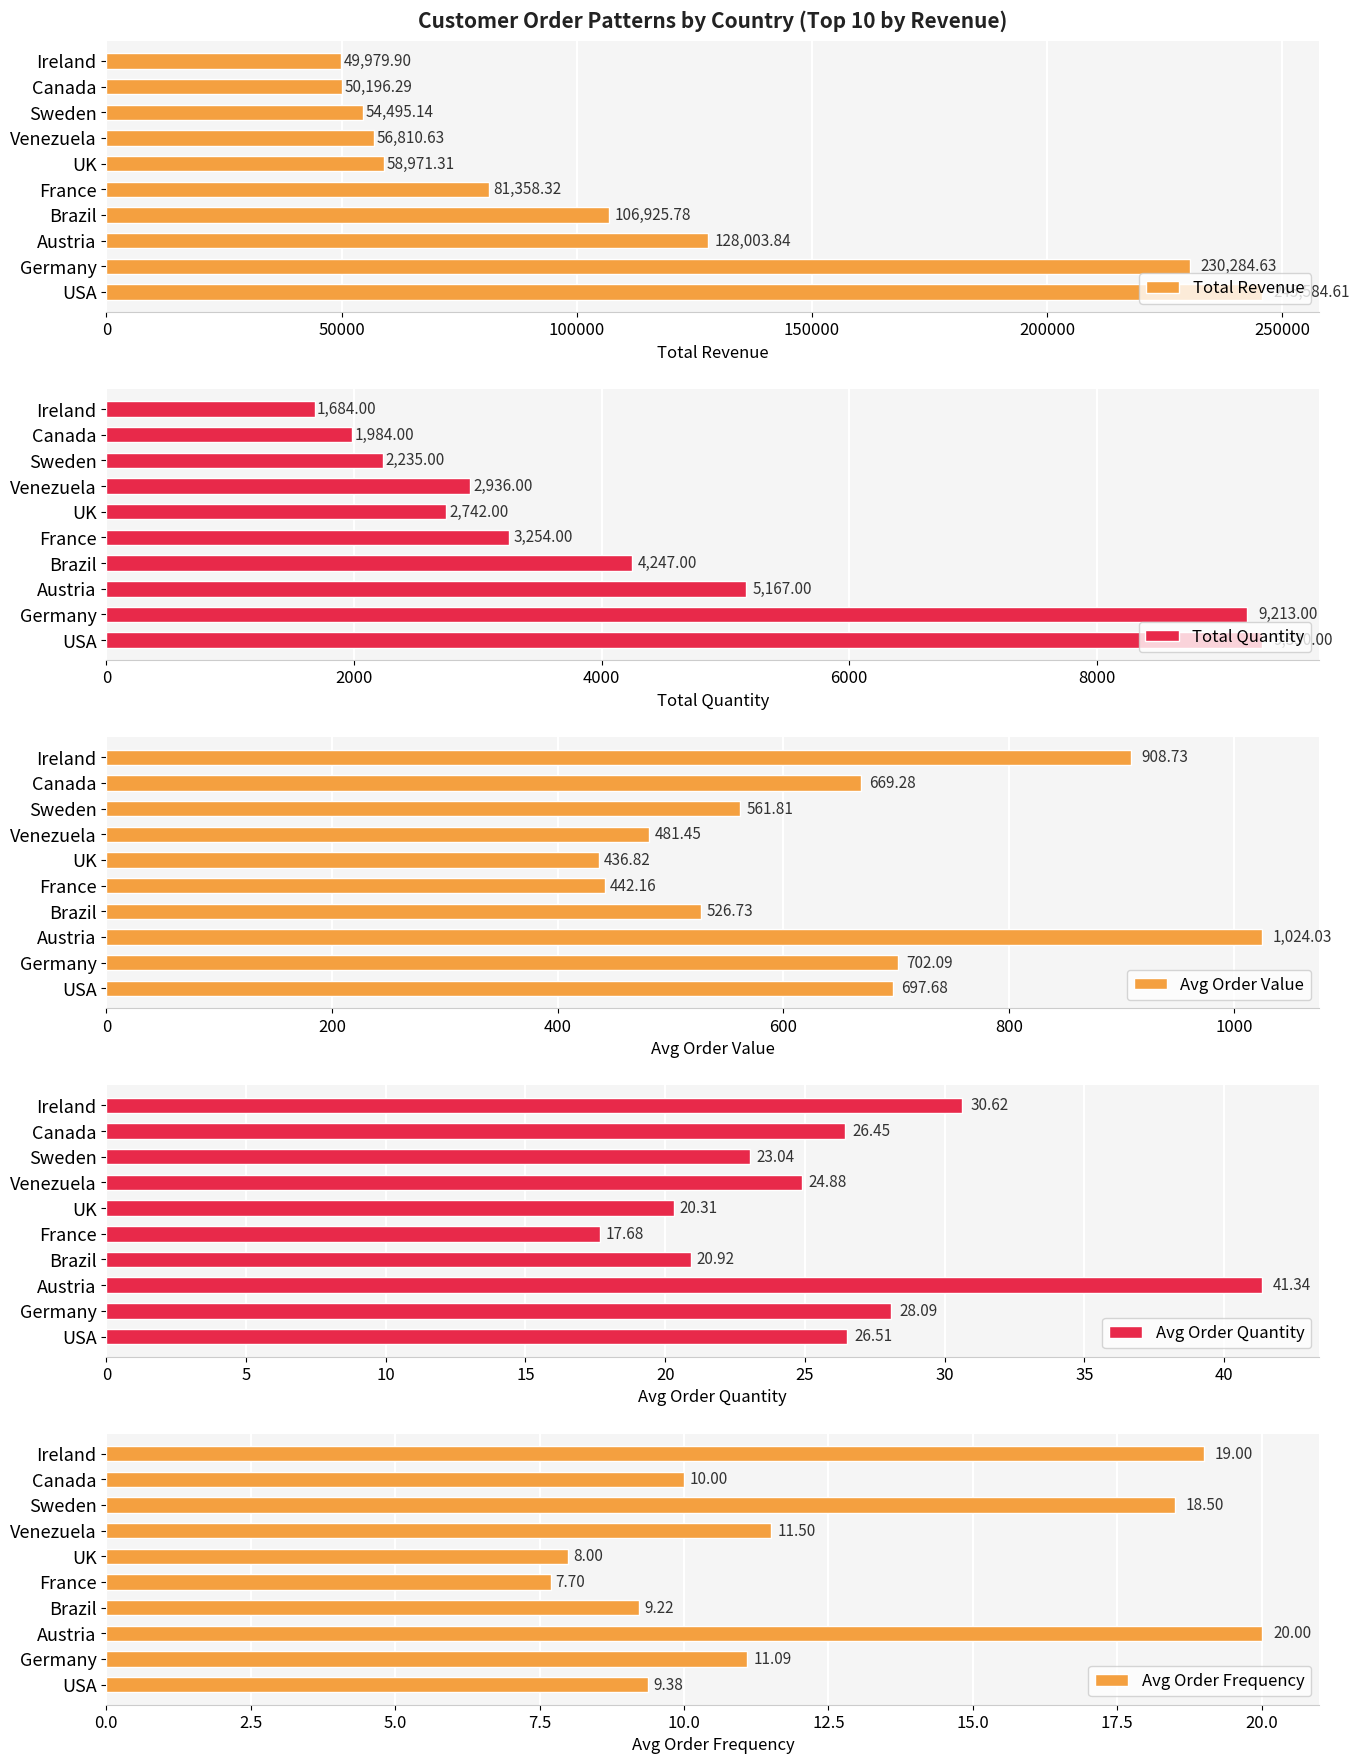

Read the Avg Order Quantity value at Austria.

41.3